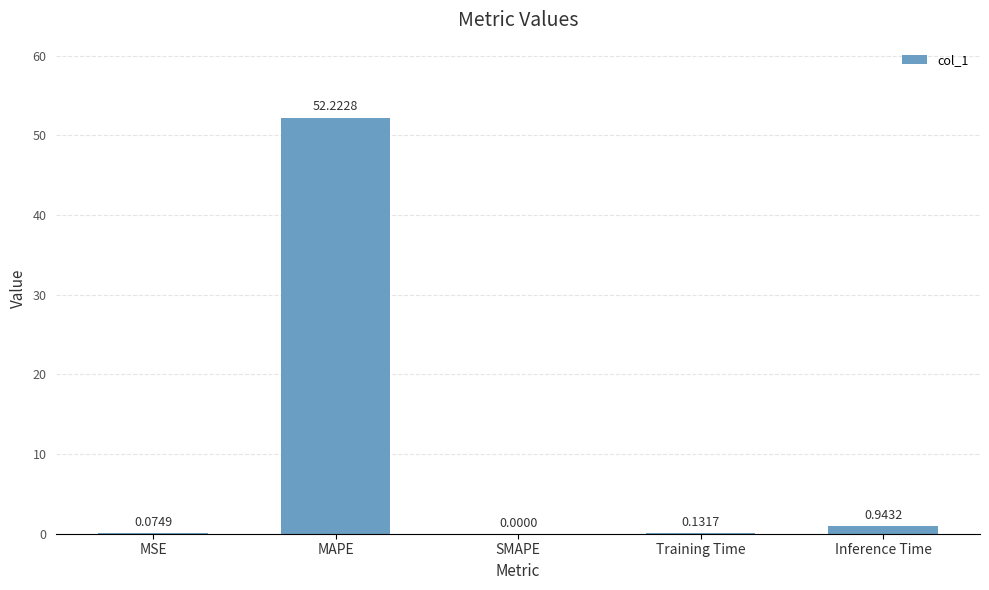

Where is the data nearest to the value 26?

Inference Time